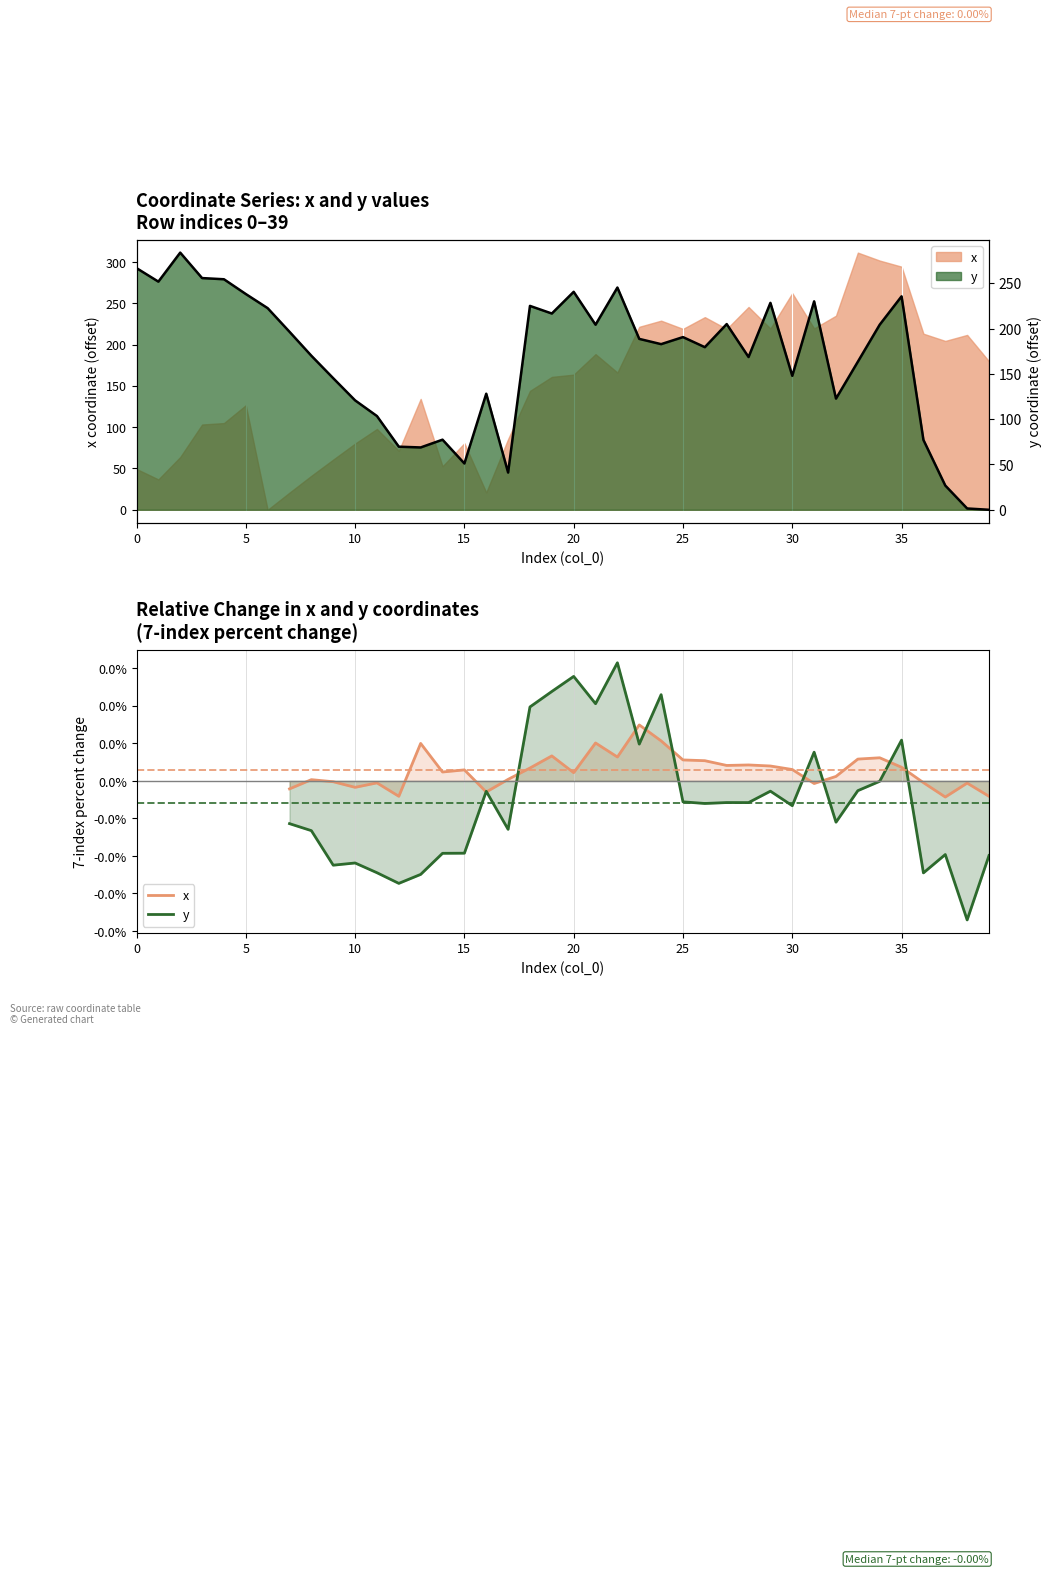

What is the total value across all series at 16?

128.1